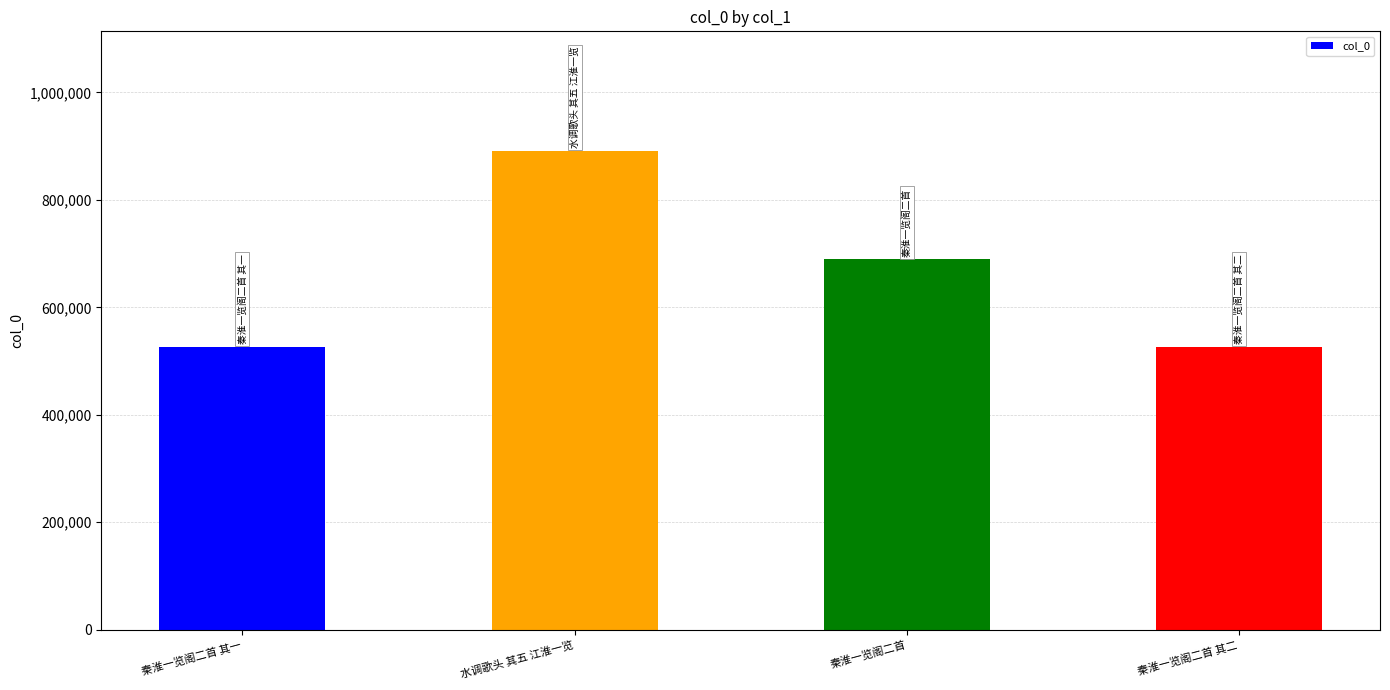

What is the change in value from 秦淮一览阁二首 to 秦淮一览阁二首 其二?

-162472